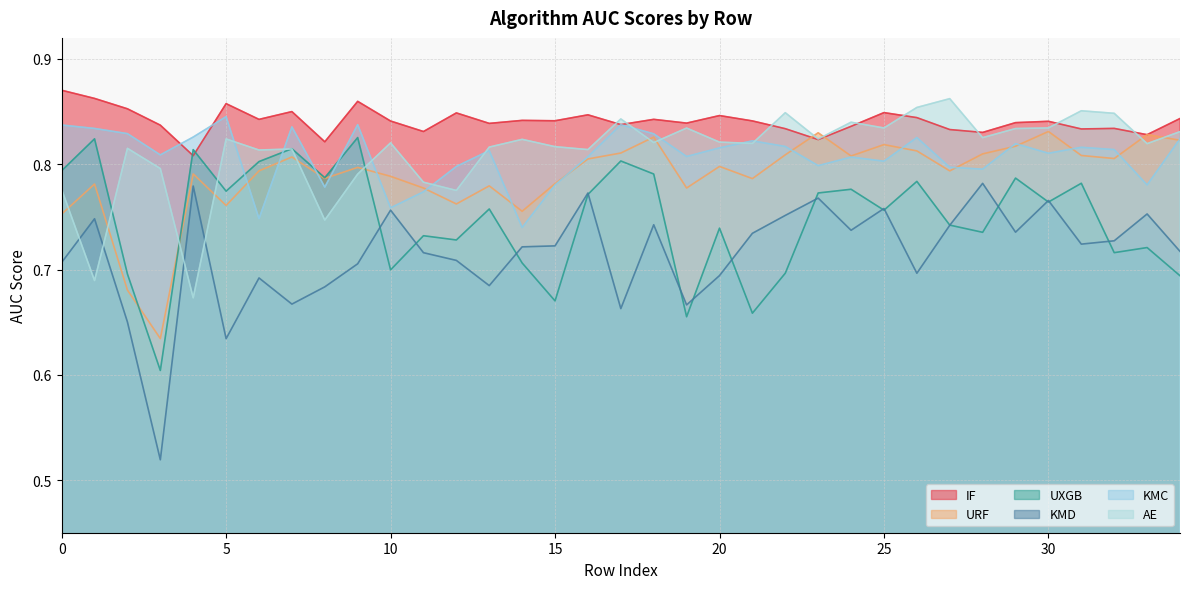

What is the maximum value for KMC?

0.8